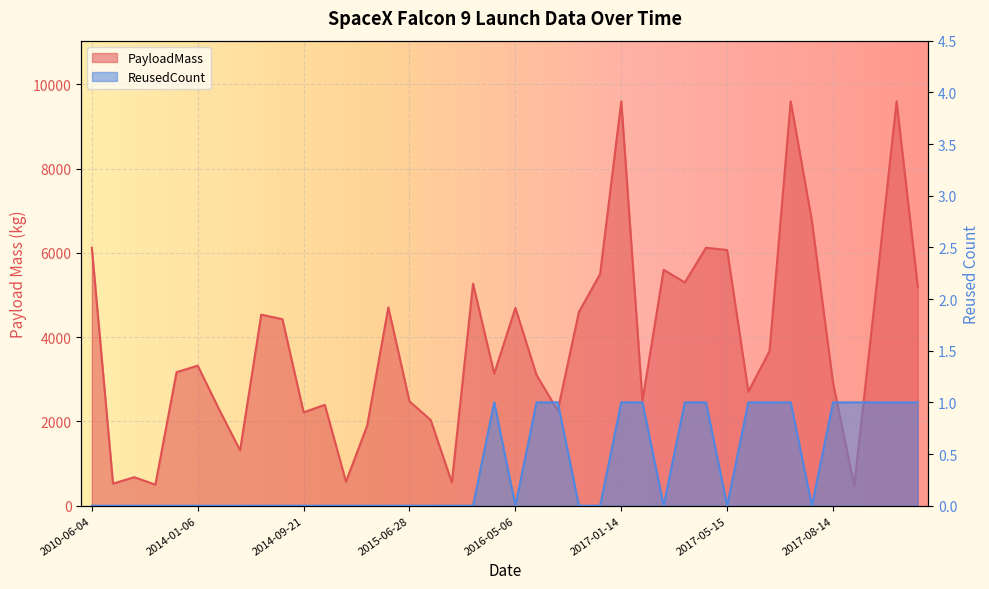

List the labels in order of PayloadMass value, smallest first.

2017-08-24, 2013-09-29, 2012-05-22, 2016-01-17, 2015-02-11, 2013-03-01, 2014-07-14, 2015-04-14, 2015-12-22, 2014-09-21, 2016-07-18, 2014-04-18, 2015-01-10, 2015-06-28, 2017-02-19, 2017-06-03, 2017-08-14, 2016-05-27, 2016-04-08, 2013-12-03, 2014-01-06, 2017-06-23, 2014-09-07, 2014-08-05, 2016-08-14, 2016-05-06, 2015-04-27, 2017-09-07, 2017-10-11, 2016-03-04, 2017-03-30, 2016-09-01, 2017-03-16, 2017-05-15, 2010-06-04, 2017-05-01, 2017-07-05, 2017-01-14, 2017-06-25, 2017-10-09